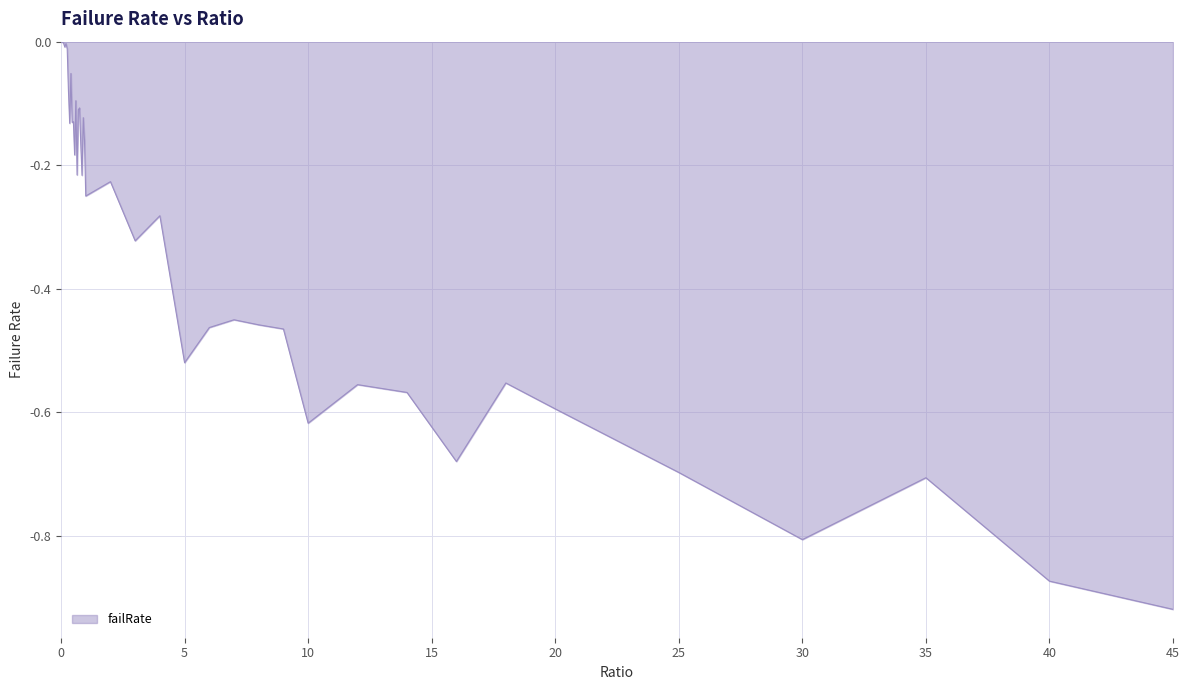

What is the difference between the maximum and minimum values?

0.9